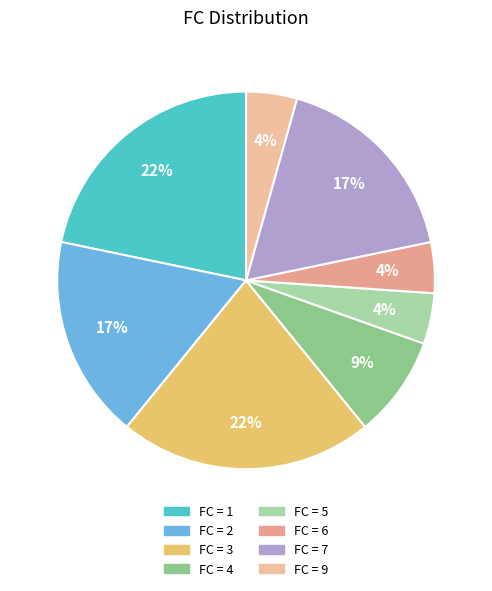

Count the number of slices in the pie.

8